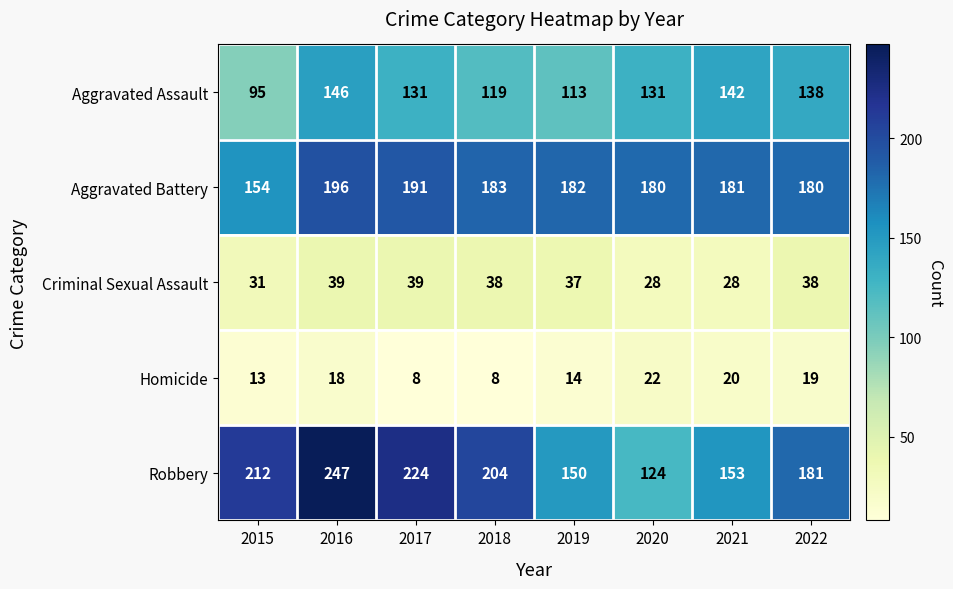

Which series has the largest range (max minus min)?

Robbery